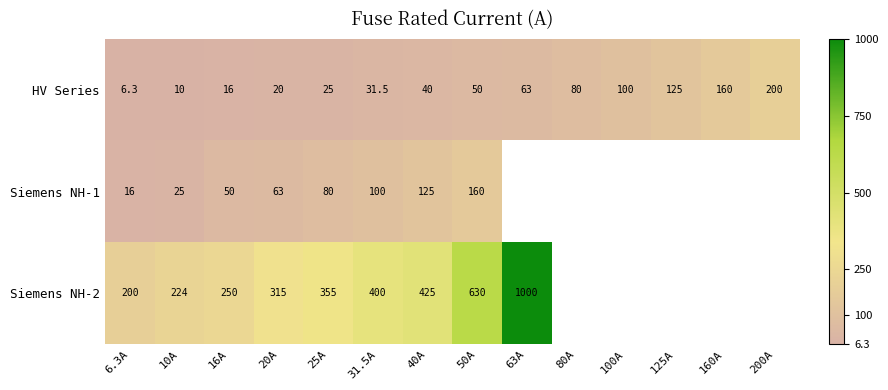

How many data points in HV Series are less than 50?

7